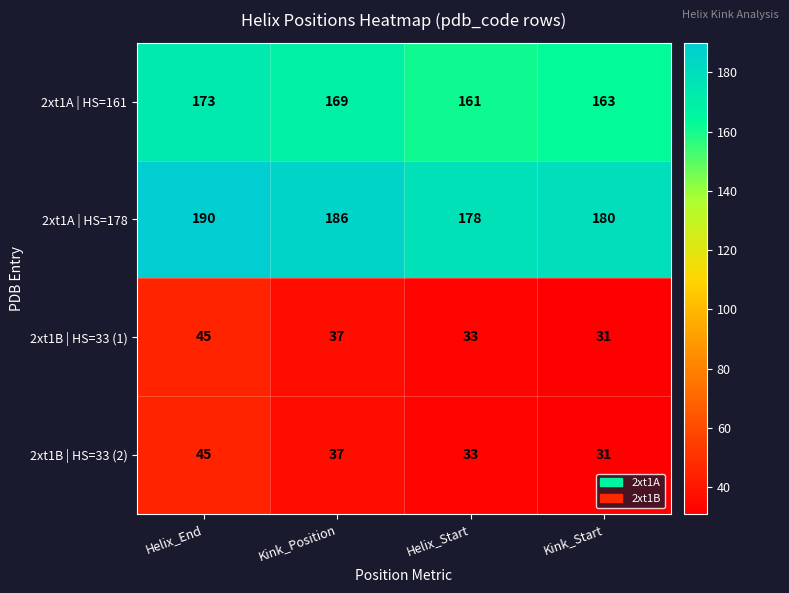

The value of 2xt1A | HS=178 at Helix_End is 124. True or false?

False